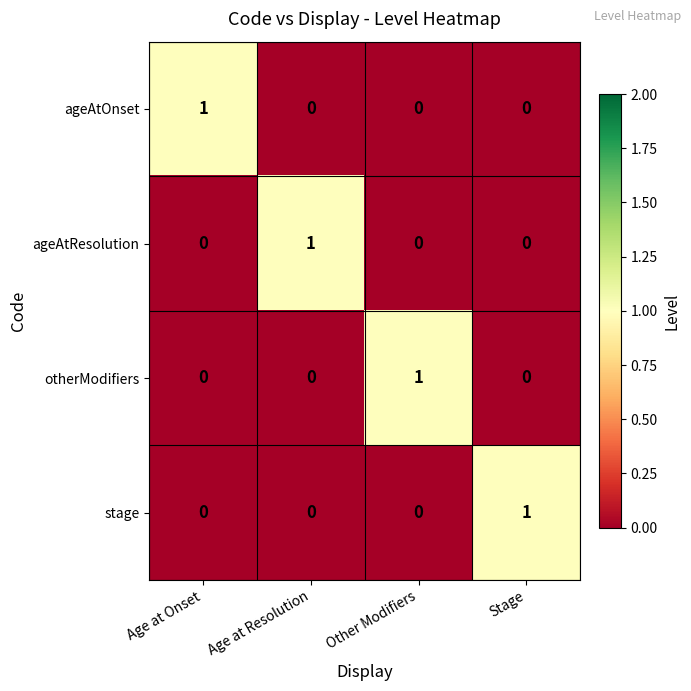

True or false: ageAtOnset has a value of 2 at Age at Onset.

False